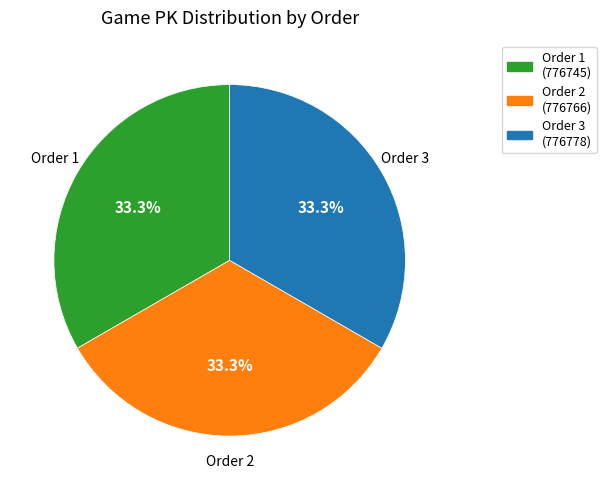

To the nearest percent, what is the average slice percentage?

33%